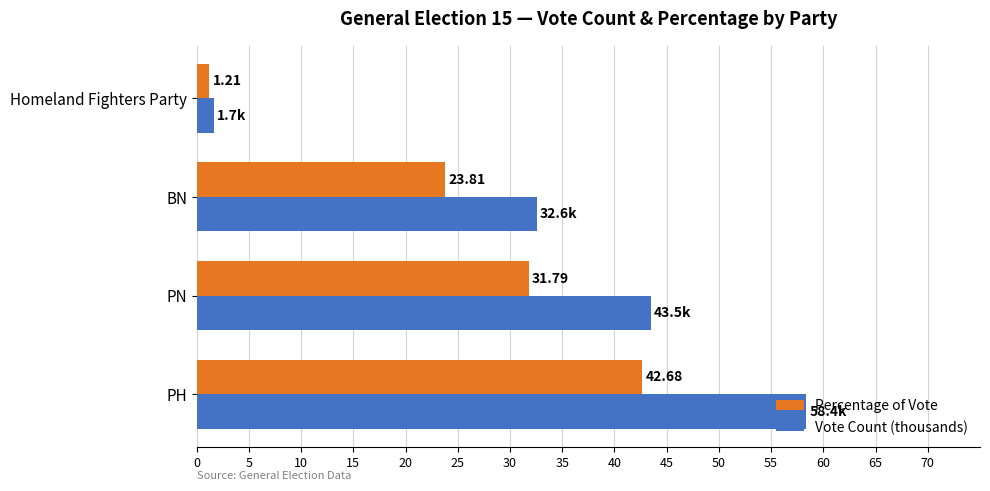

Which series changed the most between PH and BN?

Vote Count (thousands)